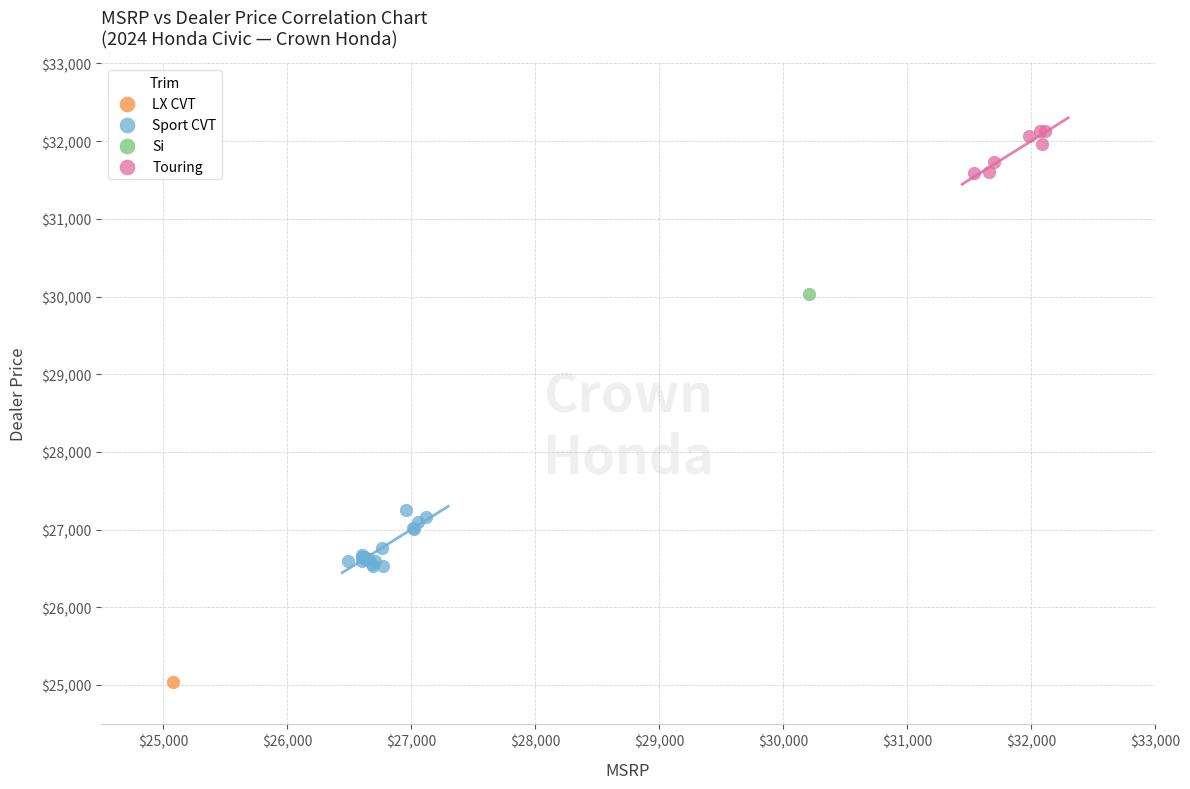

What are all the series names shown in the legend?

LX CVT, Sport CVT, Si, Touring